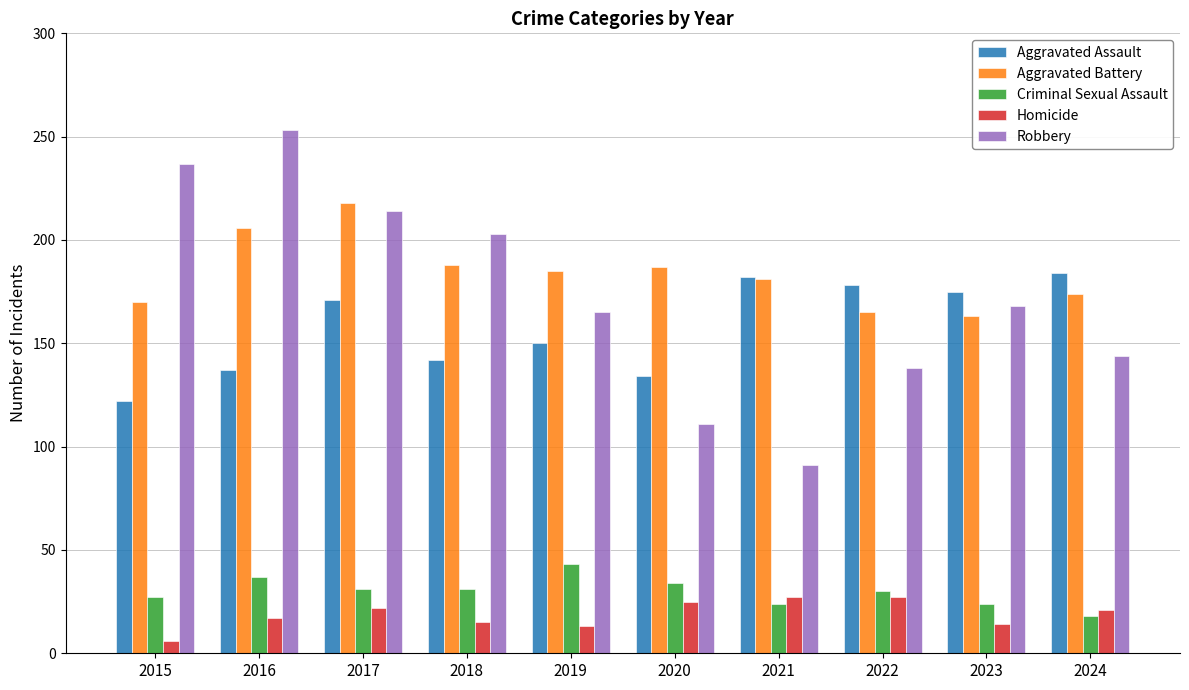

At how many categories does at least one series exceed 168?

10